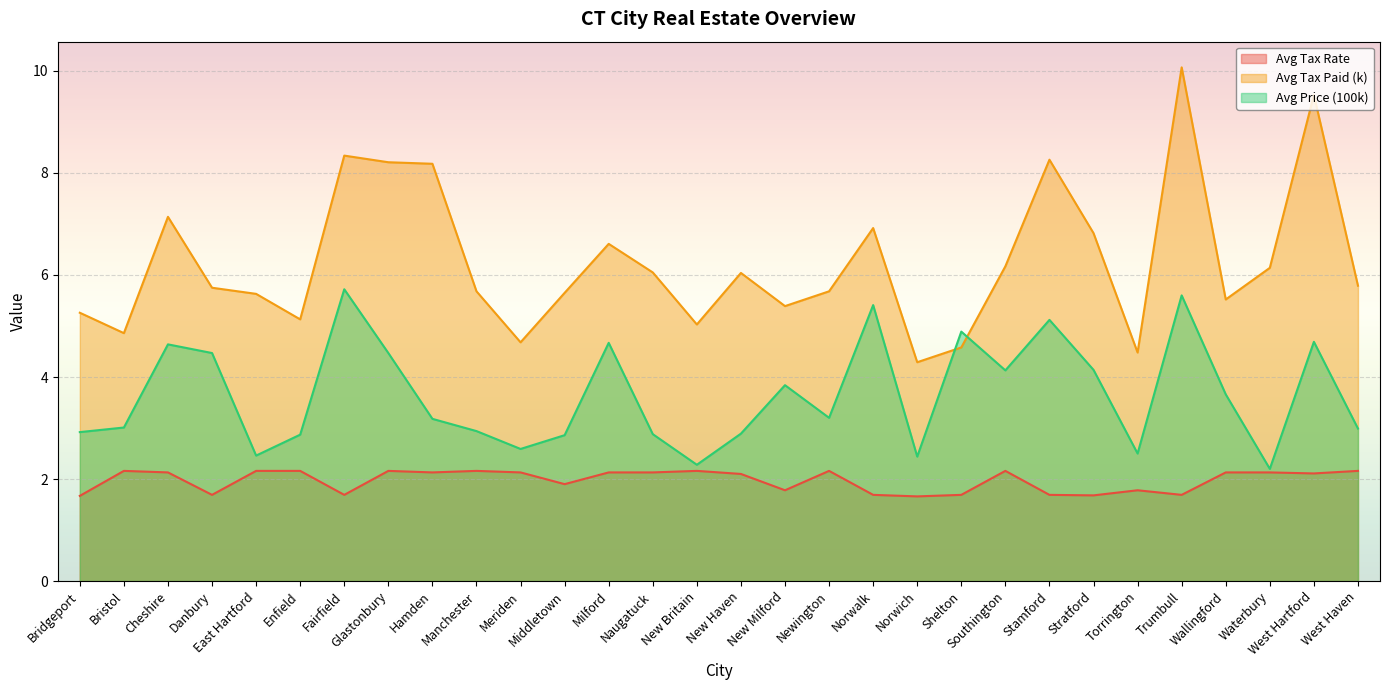

Between Bristol and Stamford, which series saw the biggest shift?

Avg Tax Paid (k)